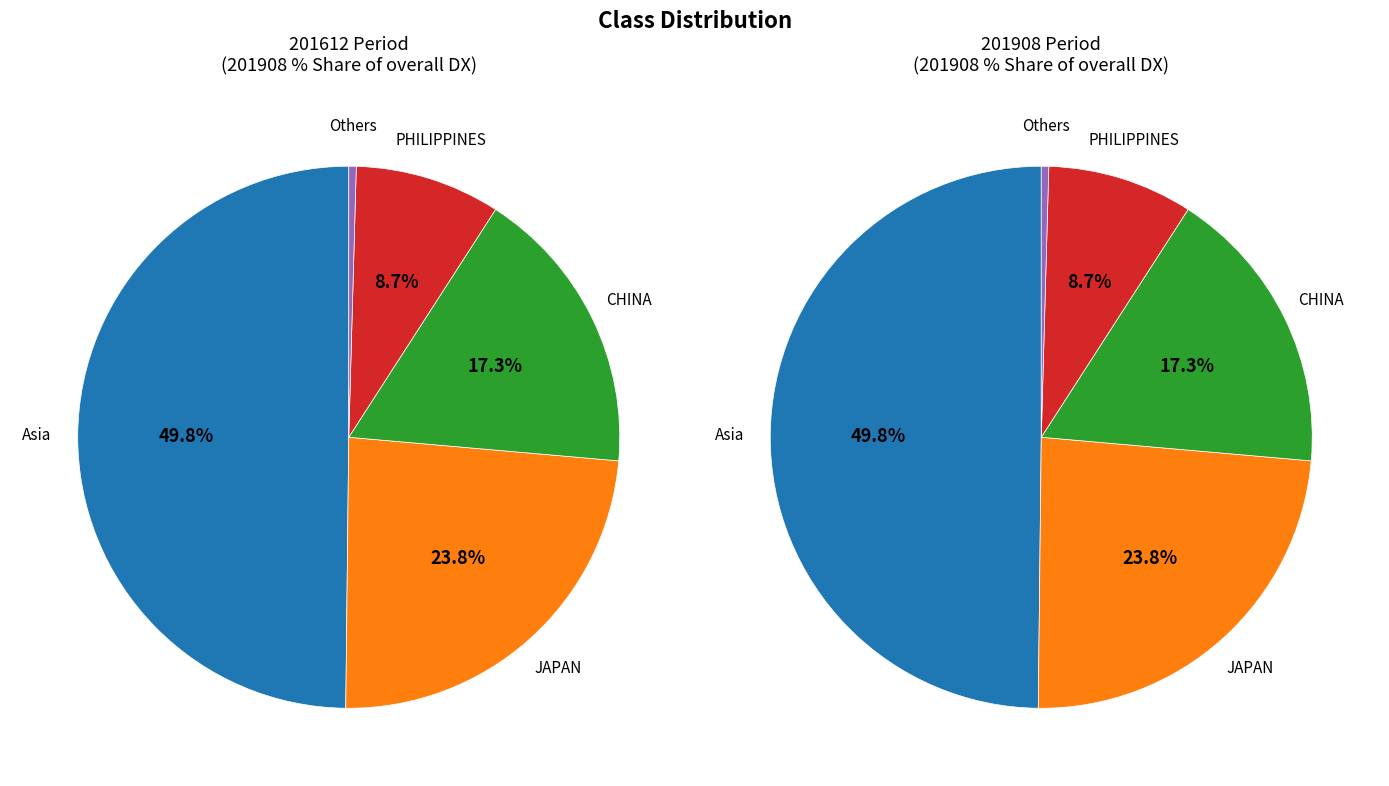

The BRUNEI slice represents 0% of the pie. True or false?

True